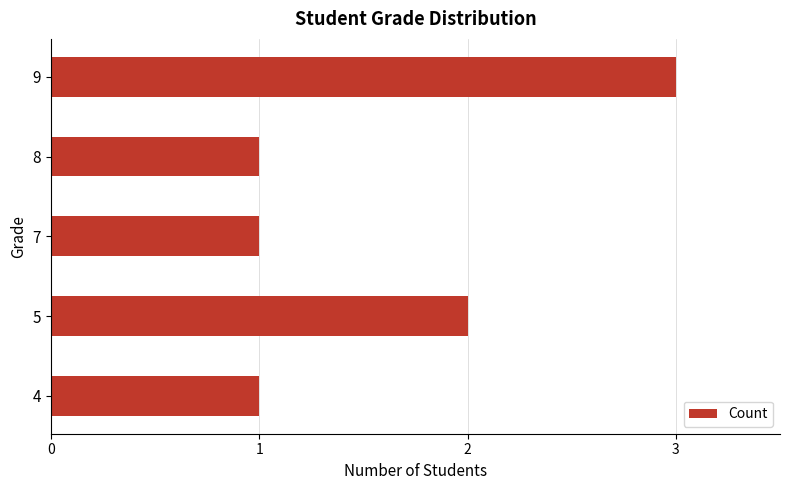

What is the sum of all values?

8